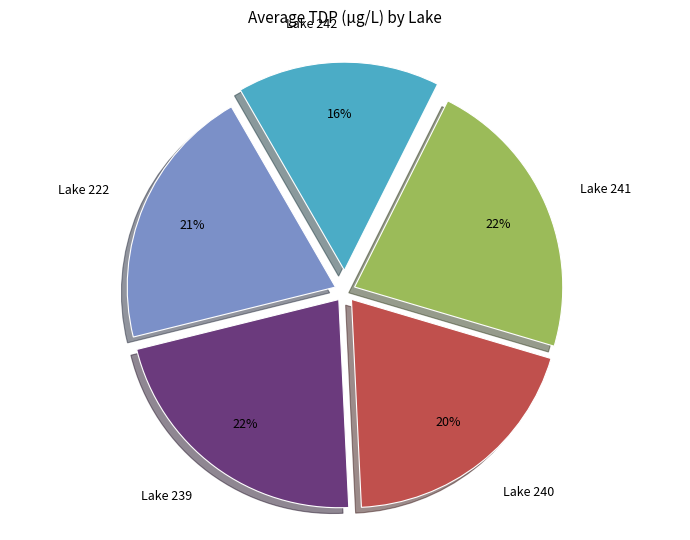

Does any single category account for the majority?

No